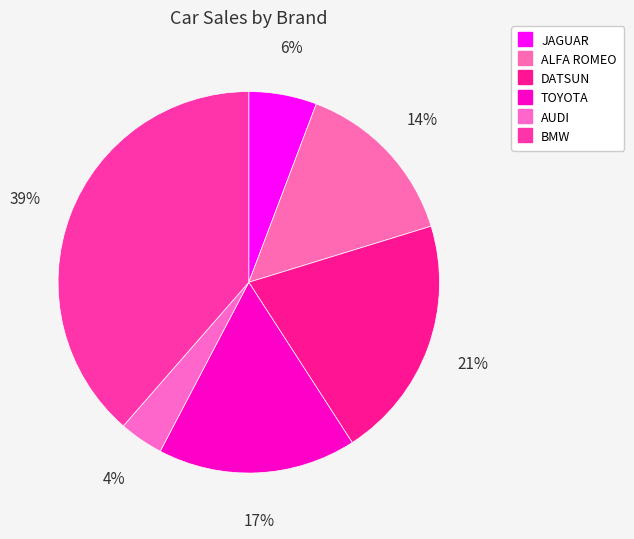

To the nearest percent, what portion does BMW represent?

39%